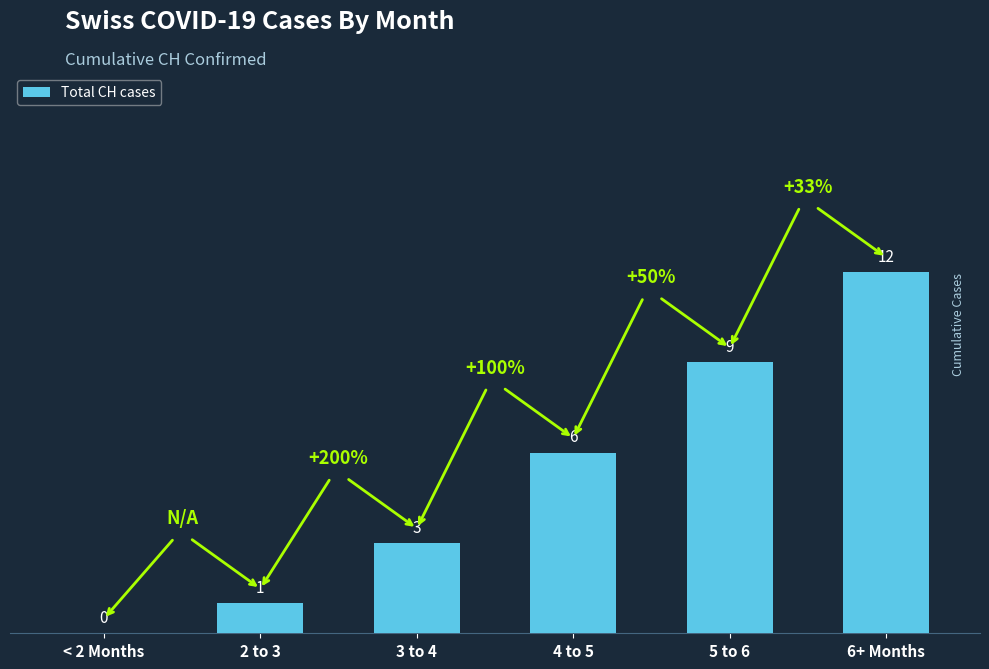

Where is the data nearest to the value 6?

4 to 5